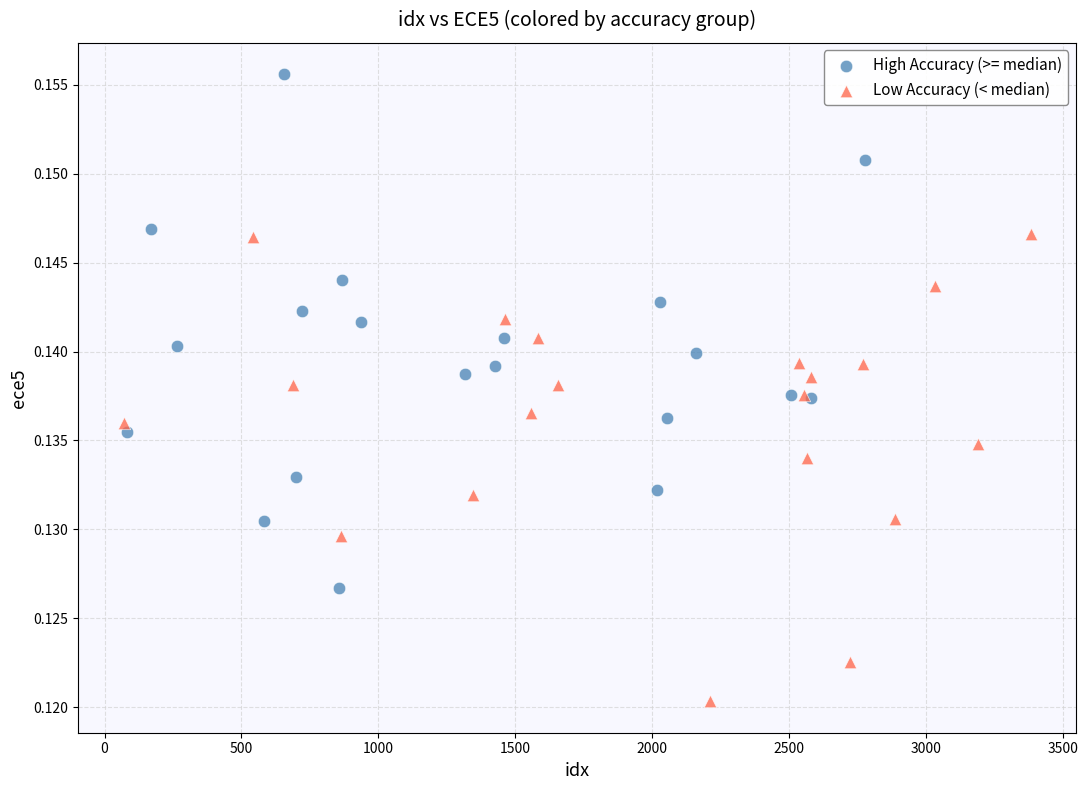

What are all the series names shown in the legend?

High Accuracy (>= median), Low Accuracy (< median)